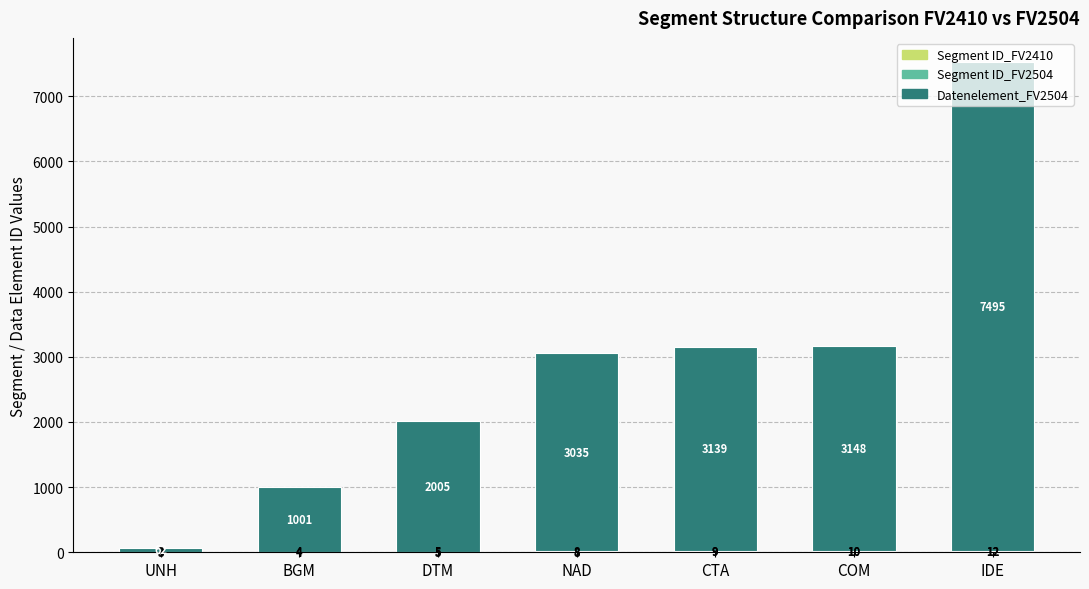

What is the total value across all series at BGM?

1009